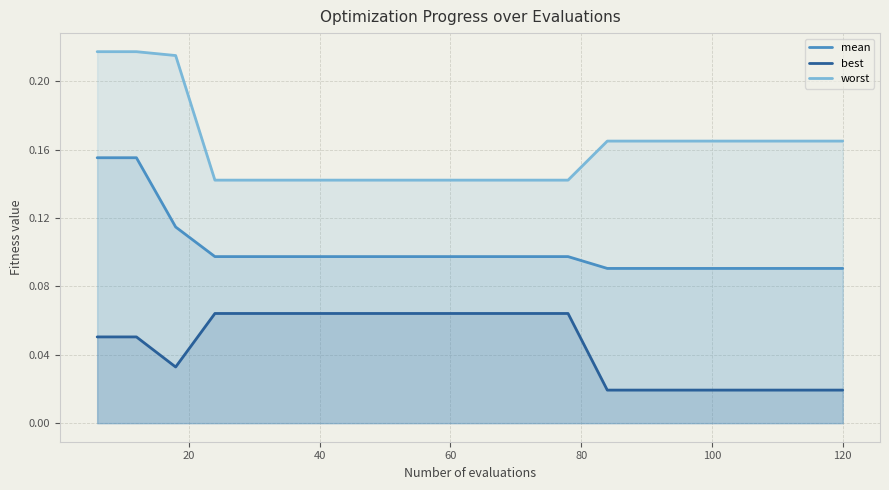

What is the sum of all mean values?

2.0